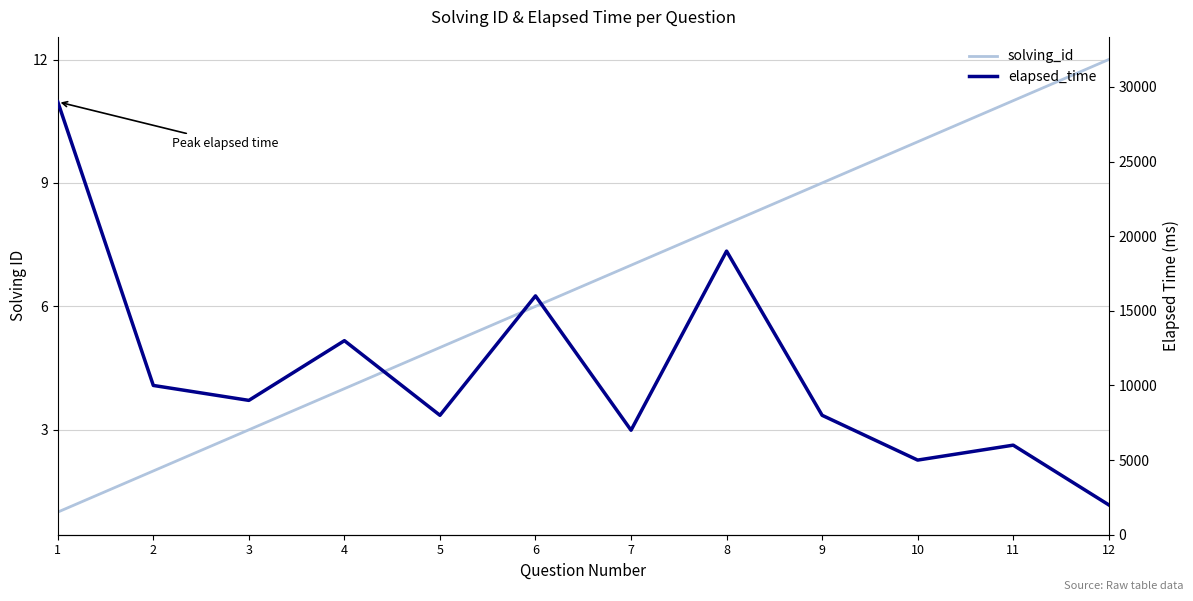

Rank the series by their average value, from highest to lowest.

elapsed_time, solving_id